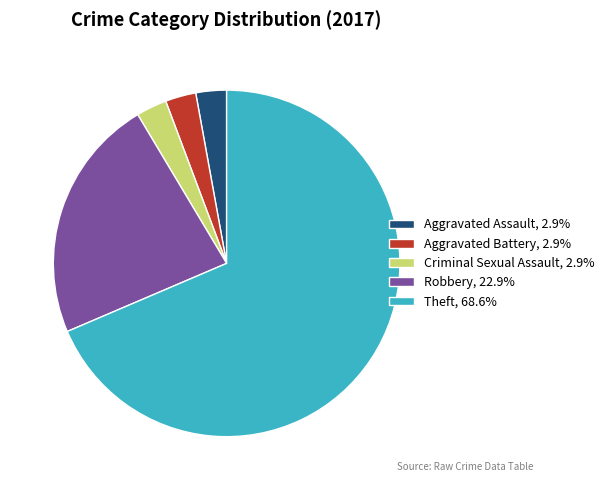

Is the sum of Robbery, 22.9% and Aggravated Battery, 2.9% greater than half?

No